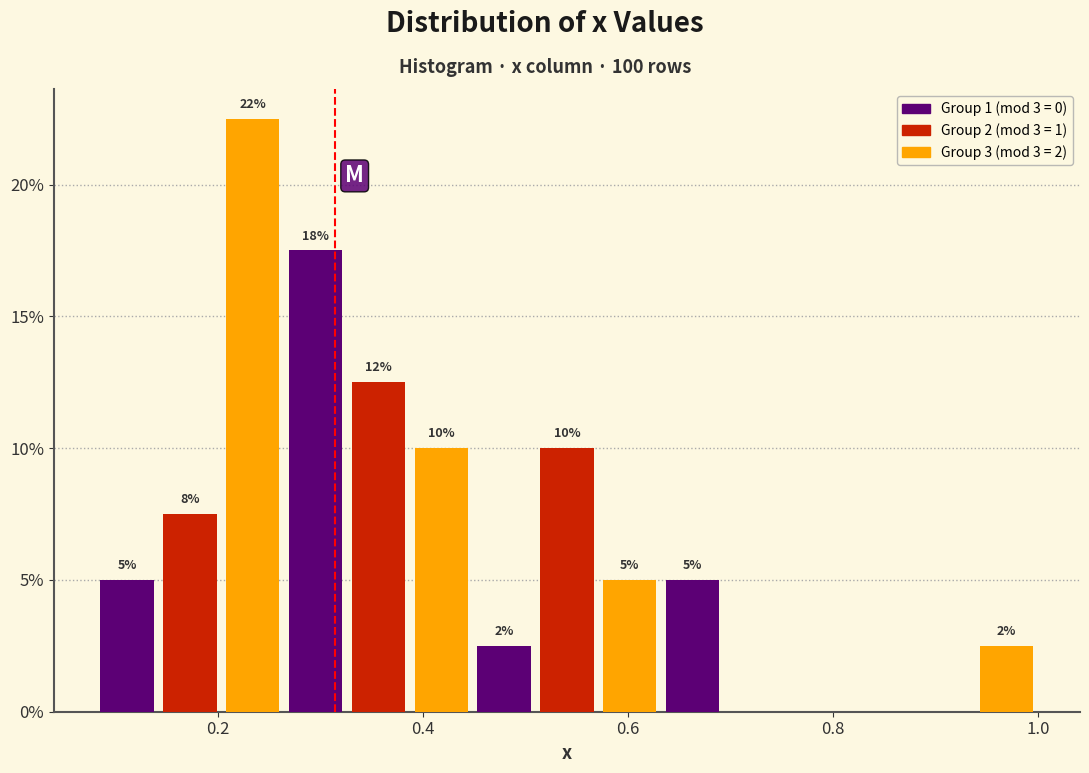

Around what value on the x-axis is the tallest bar? Give the approximate position of its centre, as read against the axis.

0.24